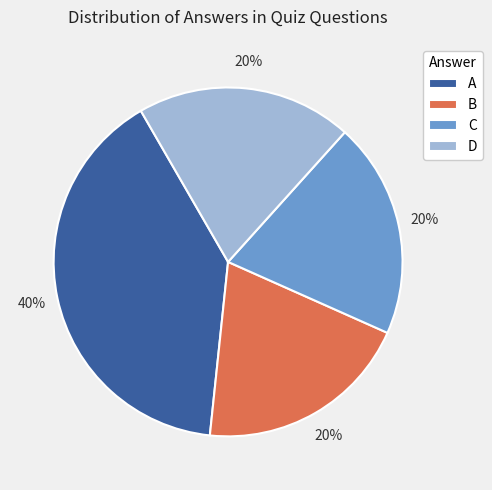

To the nearest percent, what is the difference between the largest and smallest slice percentages?

20%